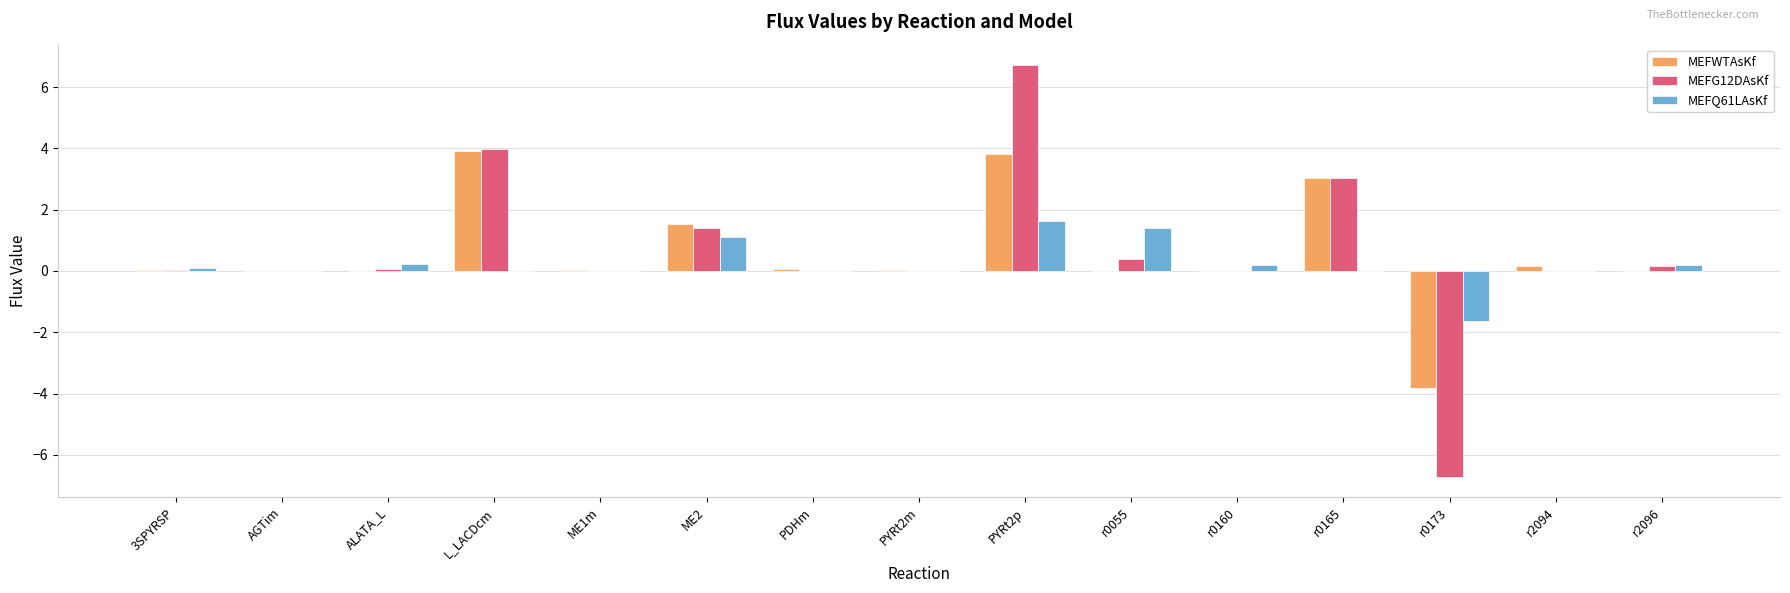

Between r0055 and r0160, which series saw the biggest shift?

MEFQ61LAsKf